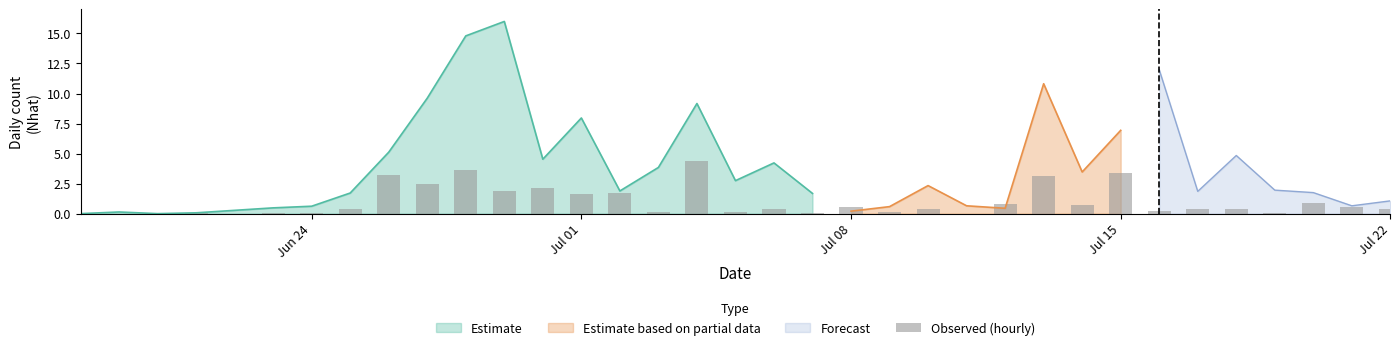

Does the chart contain stacked bars?

No